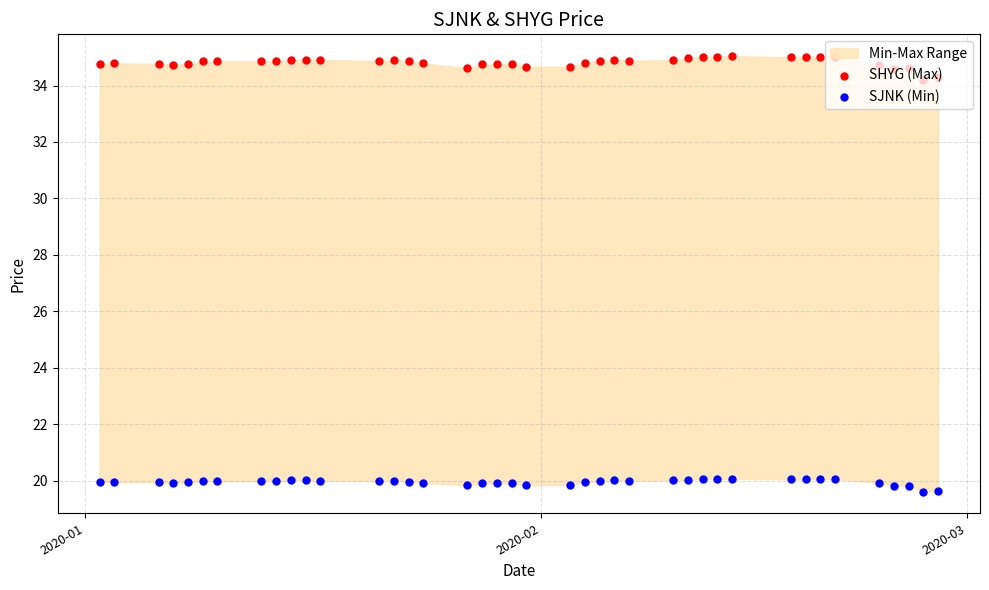

Is the value of SHYG (Max) at 24 greater than the value of SJNK (Min) at 22?

Yes